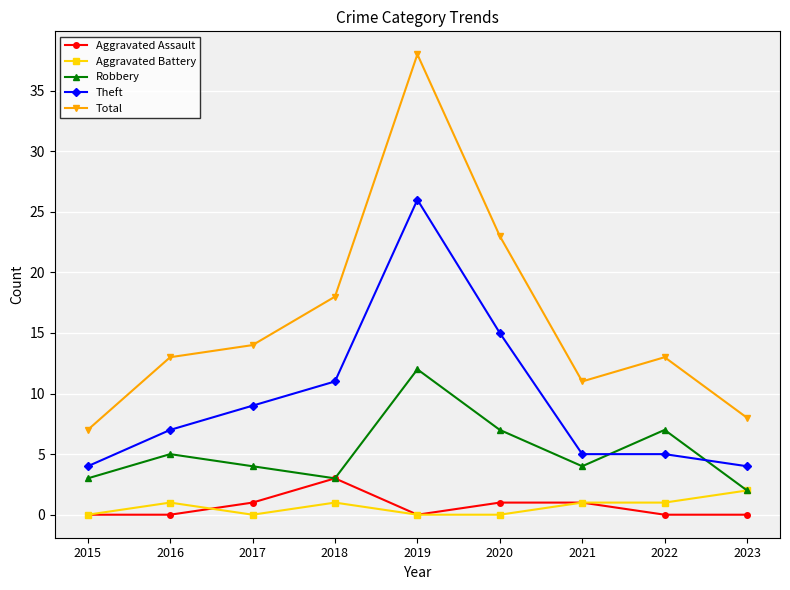

What is the average value of the Aggravated Assault series?

1